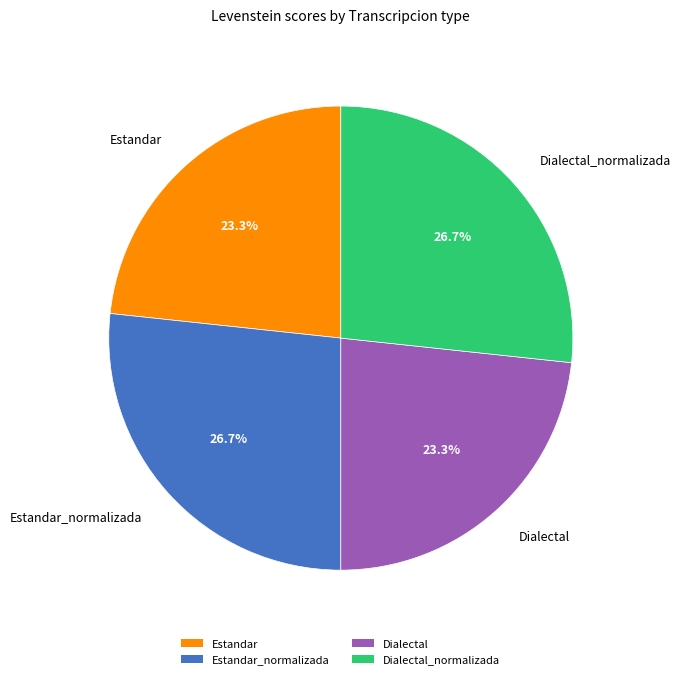

How many segments does this pie chart have?

4